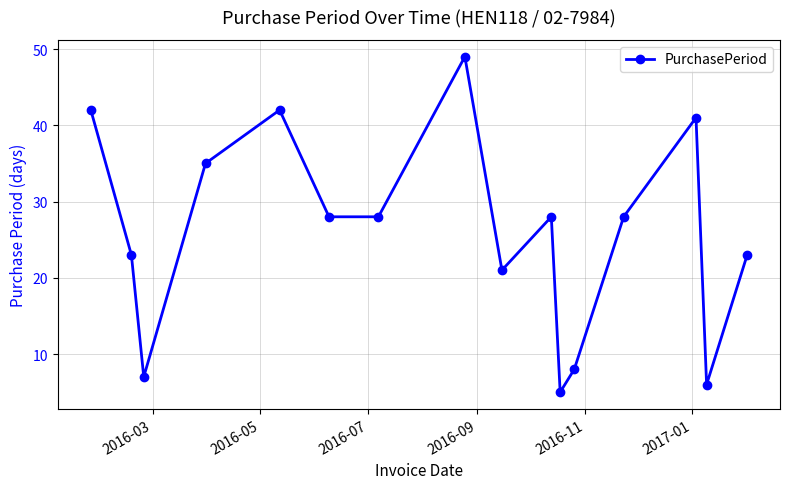

Is this an area chart (filled region under the line)?

No